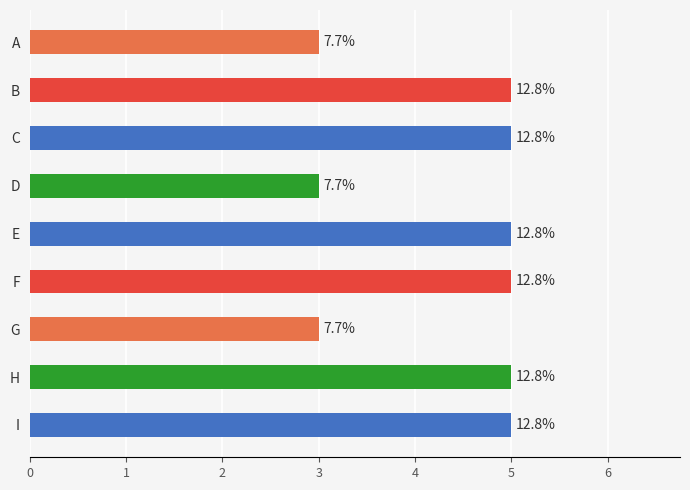

How many bars are there in total?

9